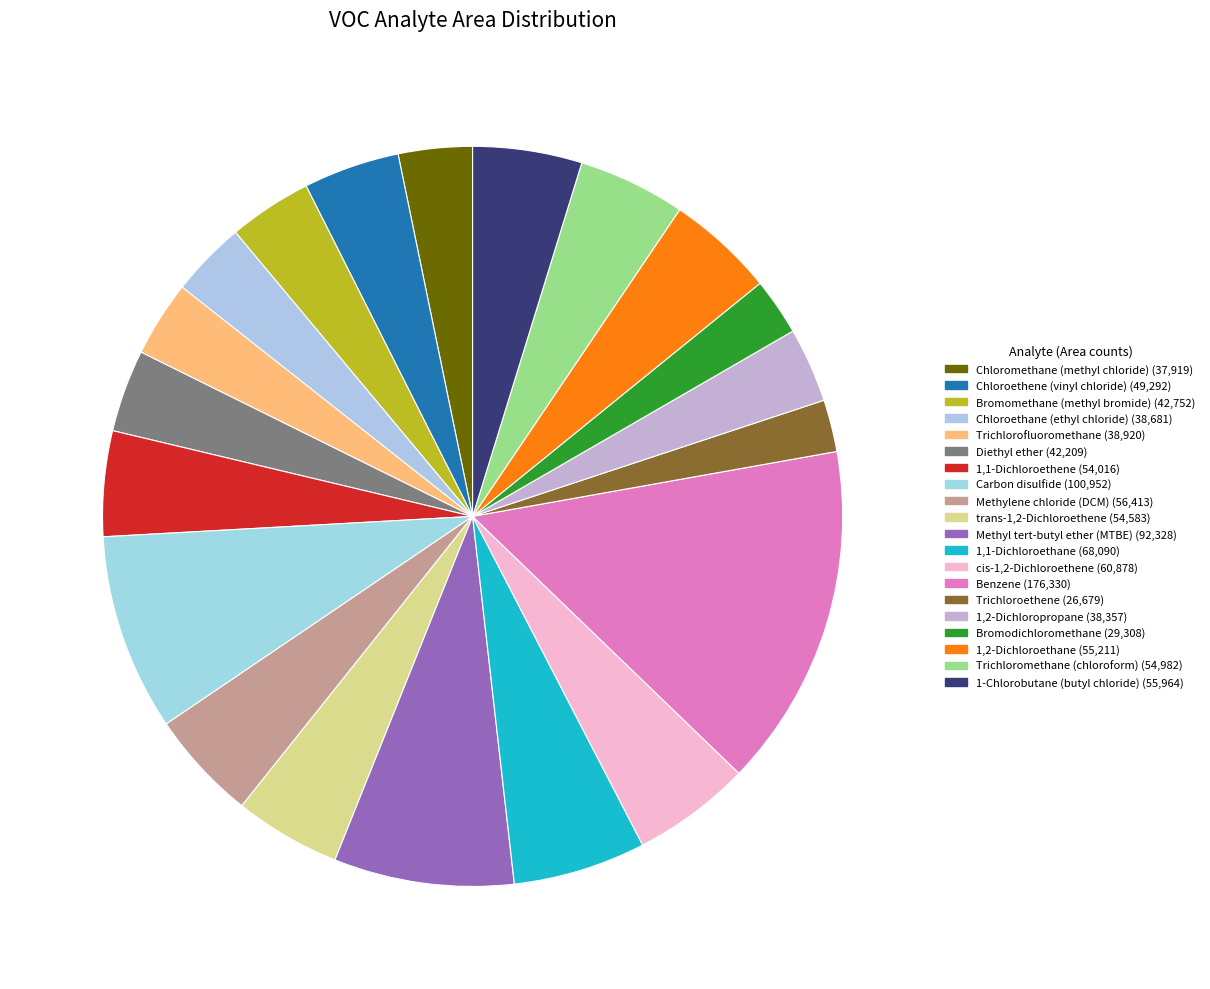

How many slices are in this pie chart?

20